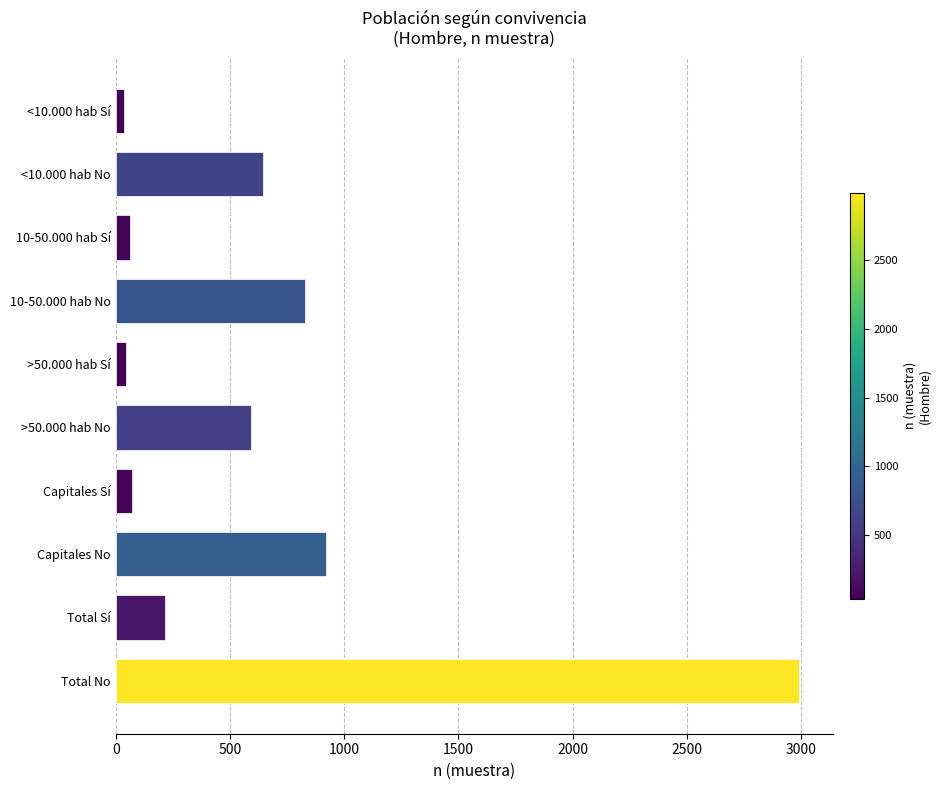

Where is the data nearest to the value 1513?

Capitales No